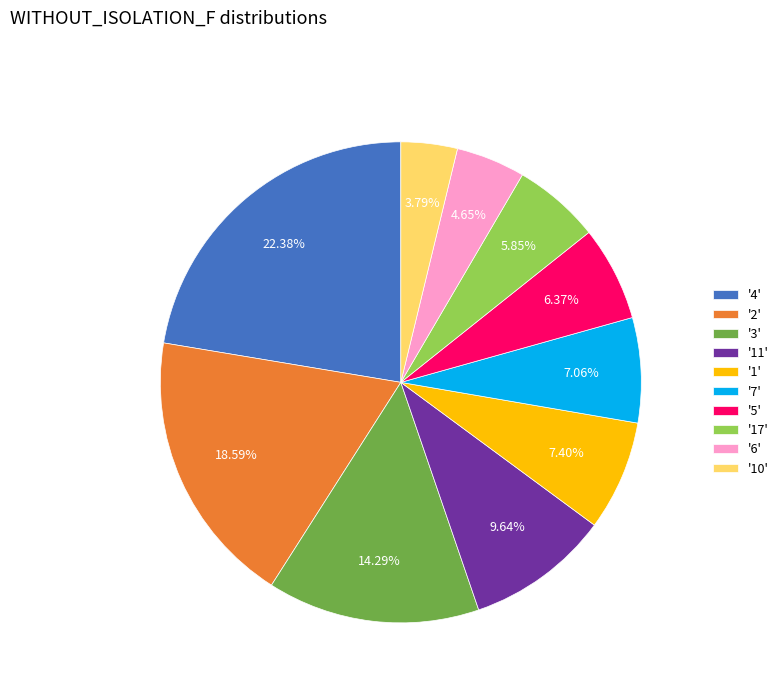

To the nearest percent, what is the difference between the largest and smallest slice percentages?

19%